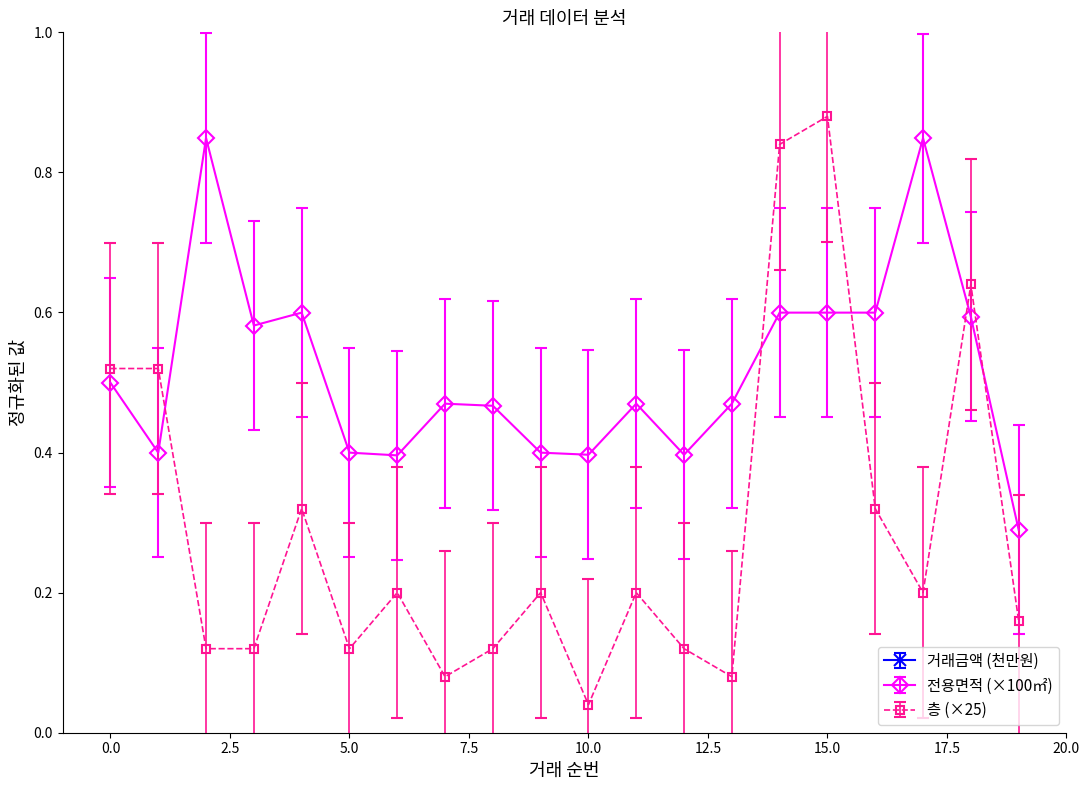

Which series ends up on top after the final intersection of 층 and 전용면적?

전용면적